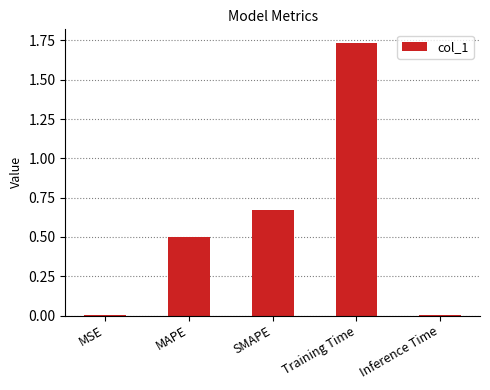

At which category does the chart reach its peak across all series?

Training Time